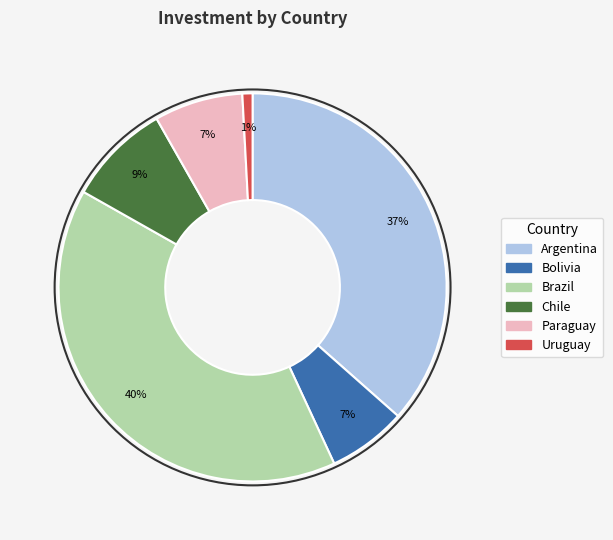

To the nearest percent, what percentage of the pie is Uruguay?

1%